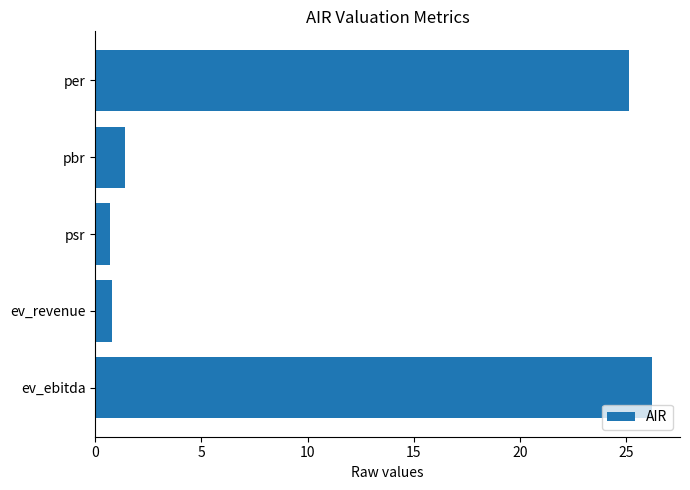

What is the sum of all values?

54.2